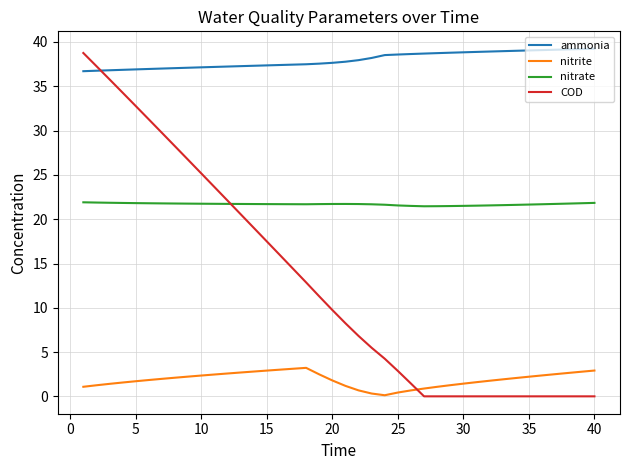

List the series in order of their overall mean, lowest first.

nitrite, COD, nitrate, ammonia